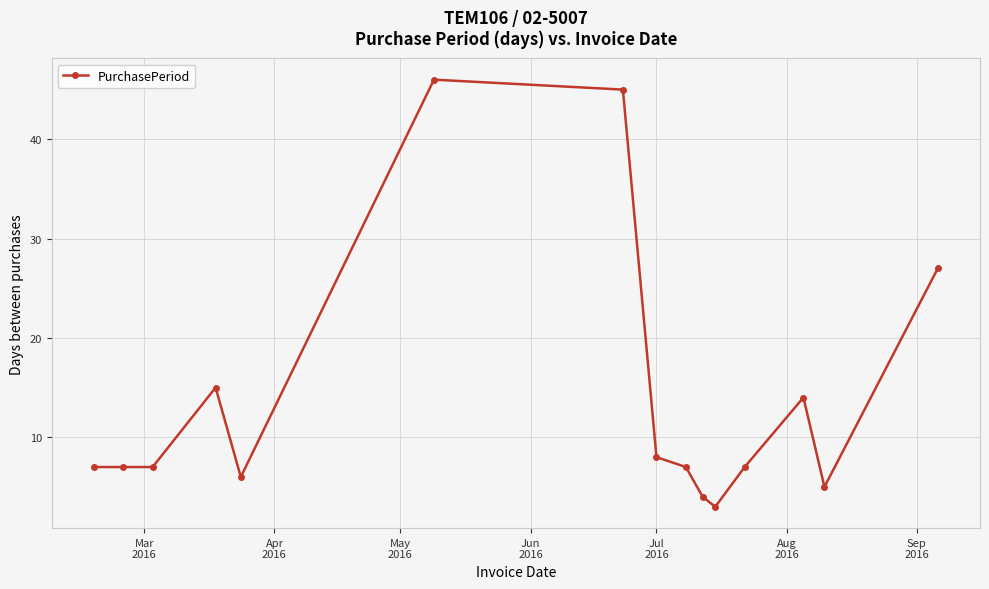

True or false: there are more than 1 points higher than both neighbors.

True